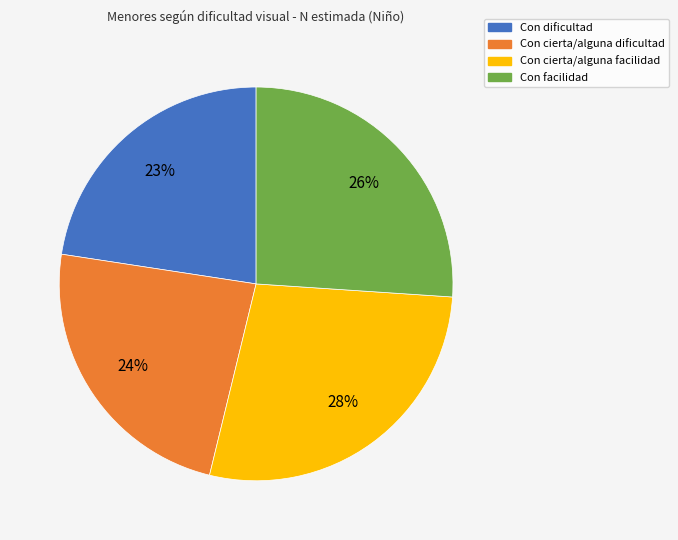

How many segments does this pie chart have?

4